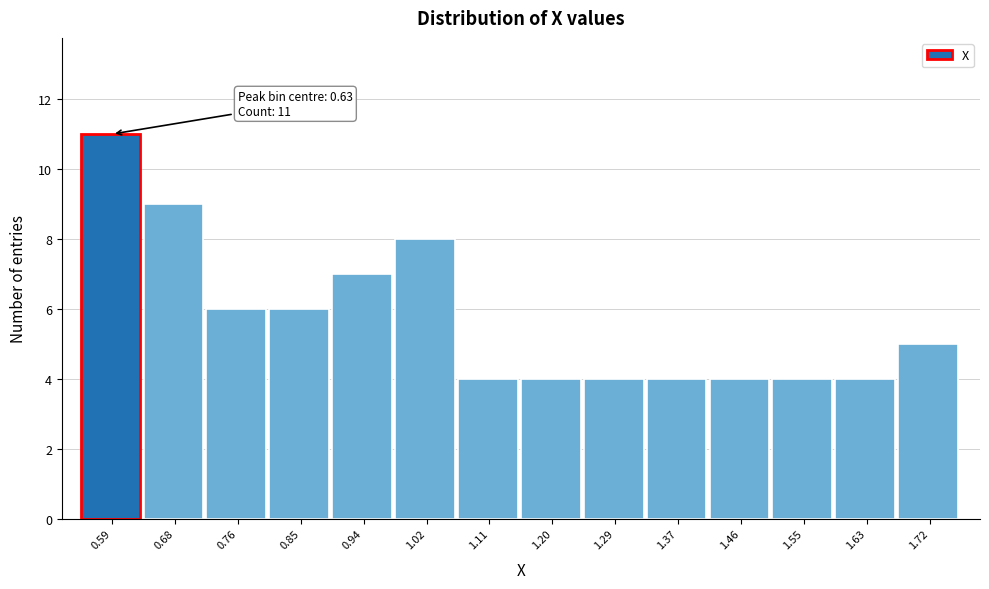

Reading left to right, what are all the values shown in this chart?

11	9	6	6	7	8	4	4	4	4	4	4	4	5